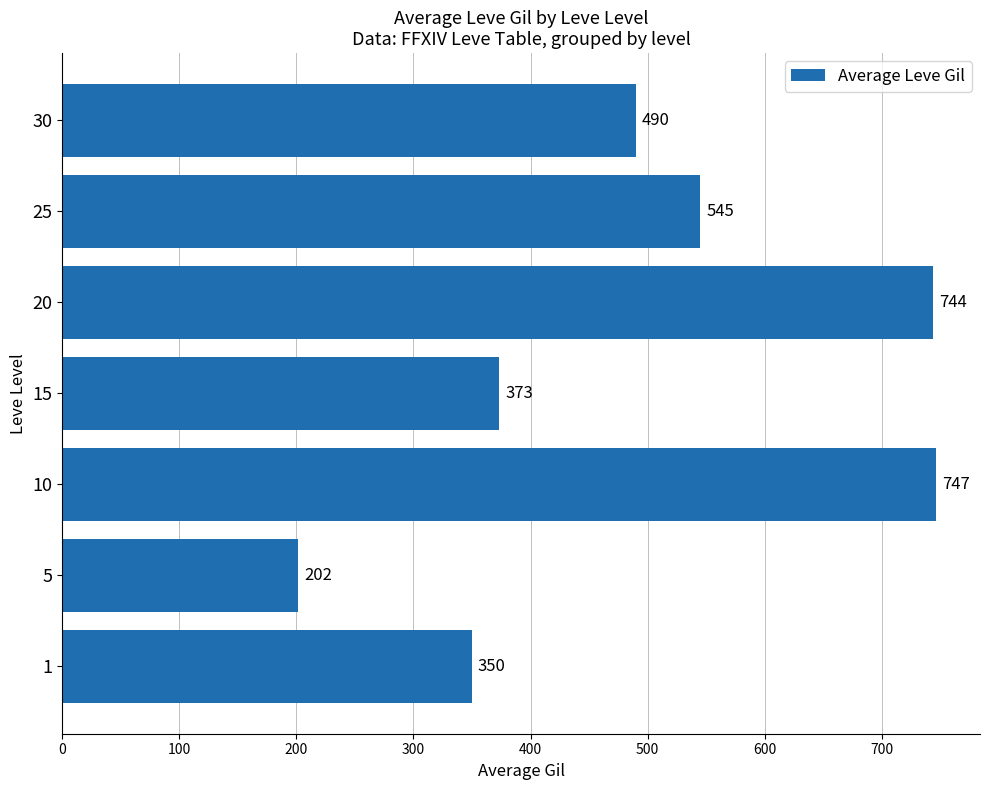

Does the chart contain any negative values?

No